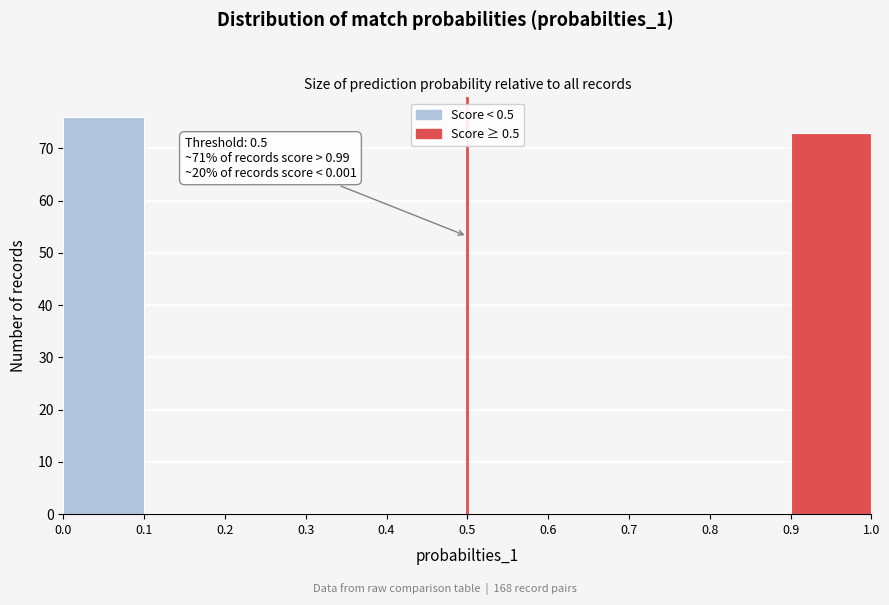

Which range on the x-axis has the tallest bar?

0.0 to 0.1